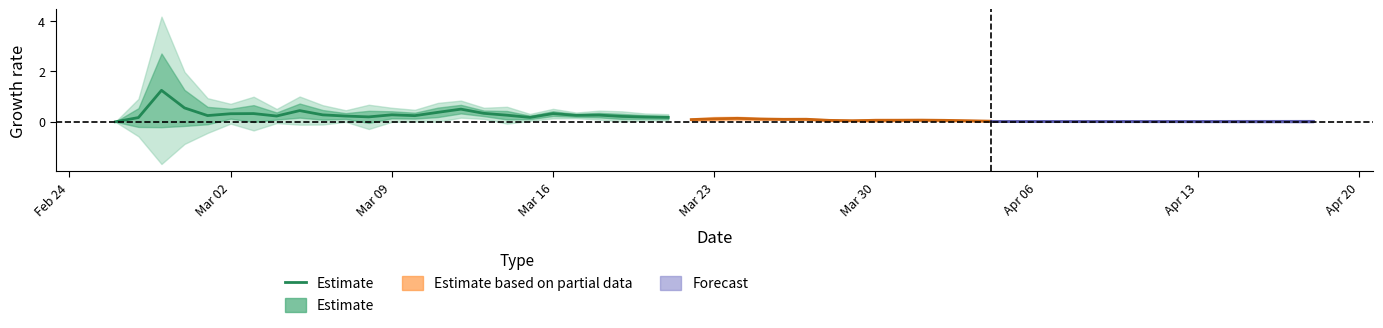

What is the label of the 21st point from the right?

Mar 30